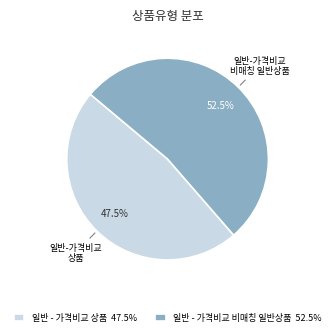

What is the majority slice?

일반 - 가격비교 비매칭 일반상품 52.5%